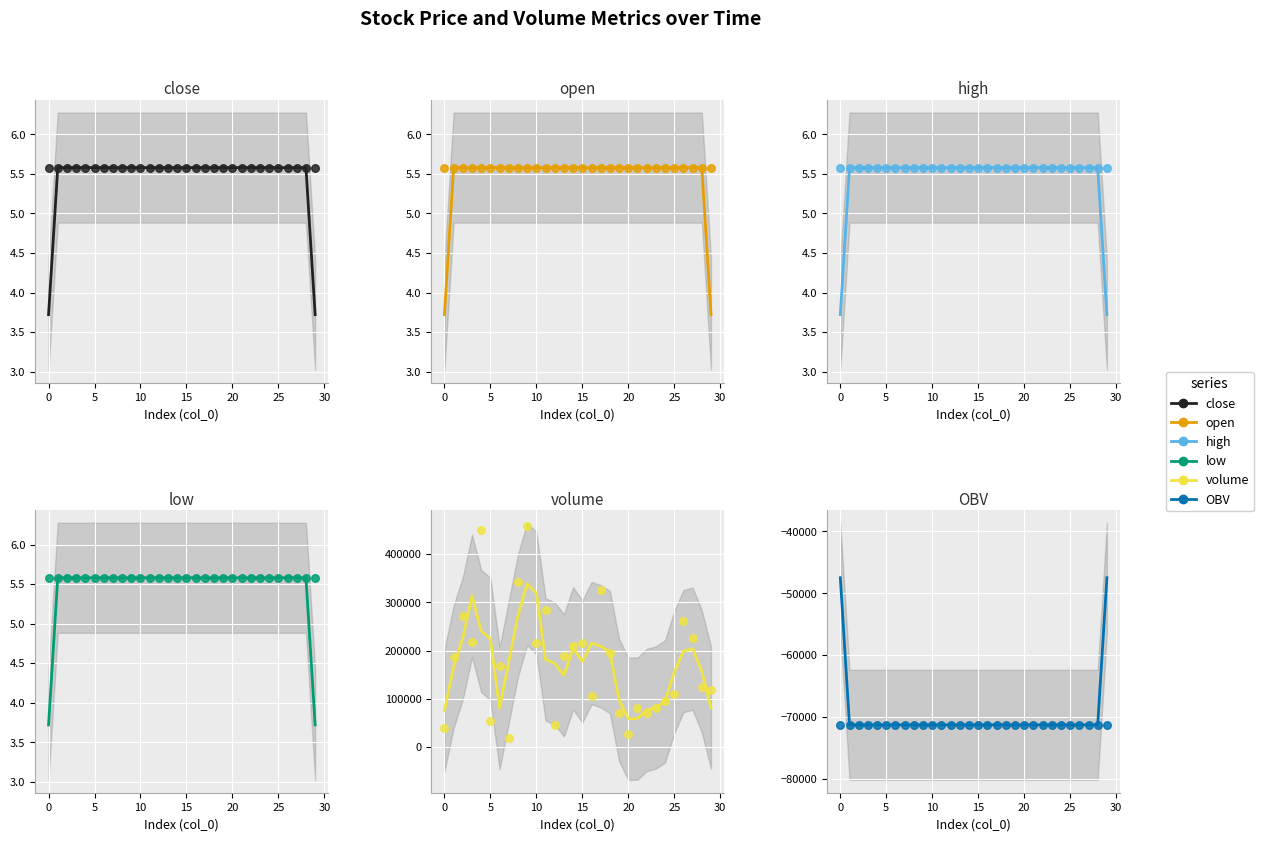

Which series reaches the maximum Y coordinate?

volume